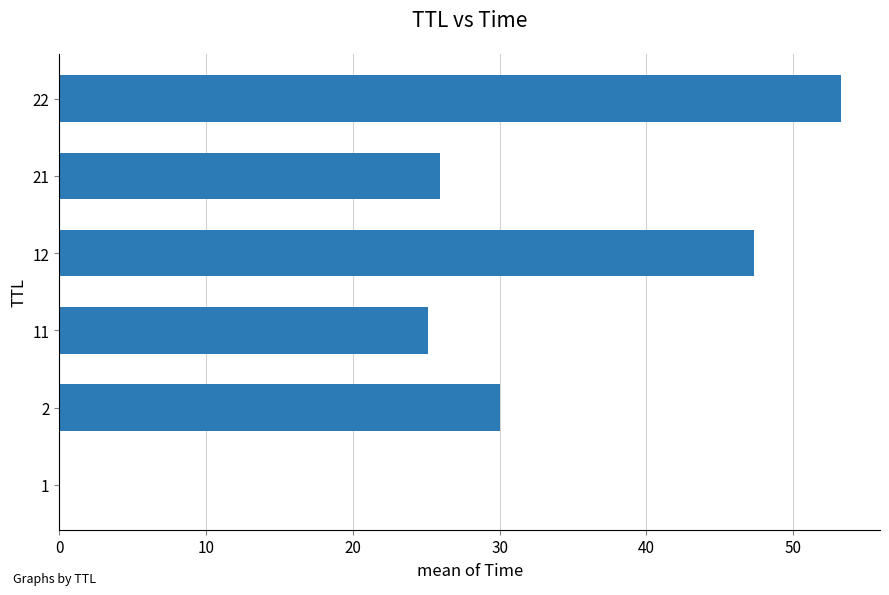

Is it true that the value at 11 is 12.7?

False